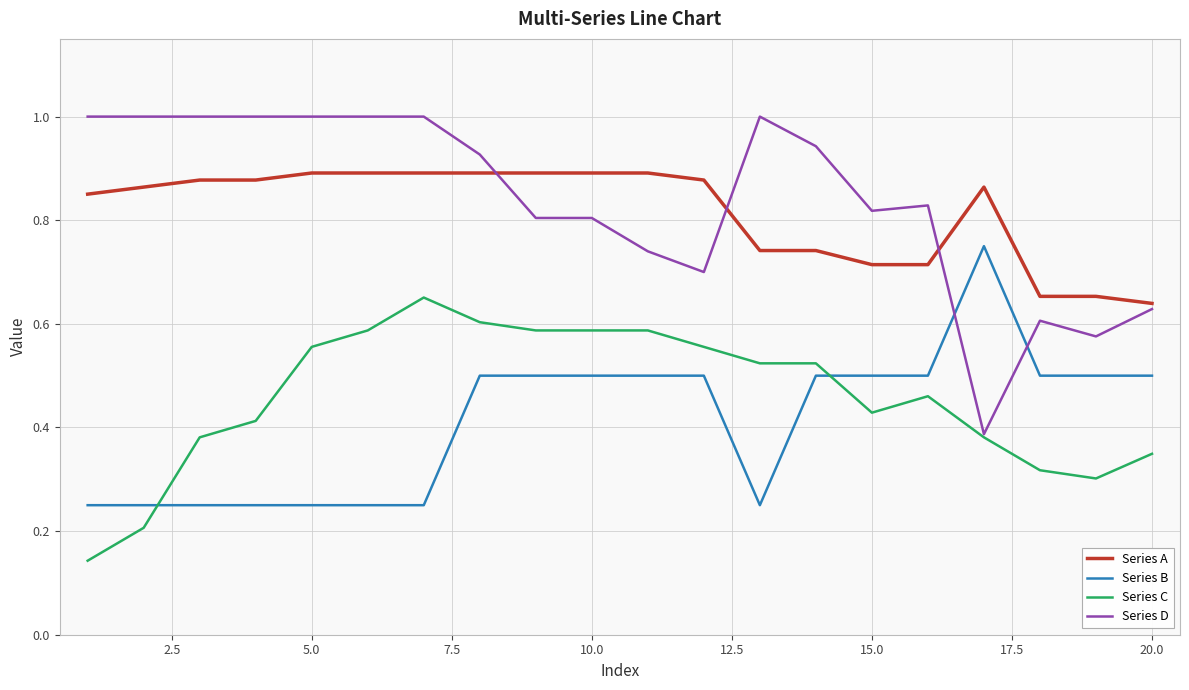

List the series in order of their peak value, lowest first.

Series C, Series B, Series A, Series D